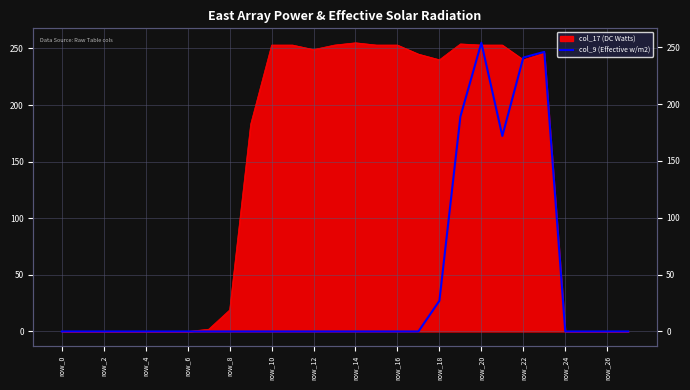

Which label corresponds to the smallest value in the chart?

row_0